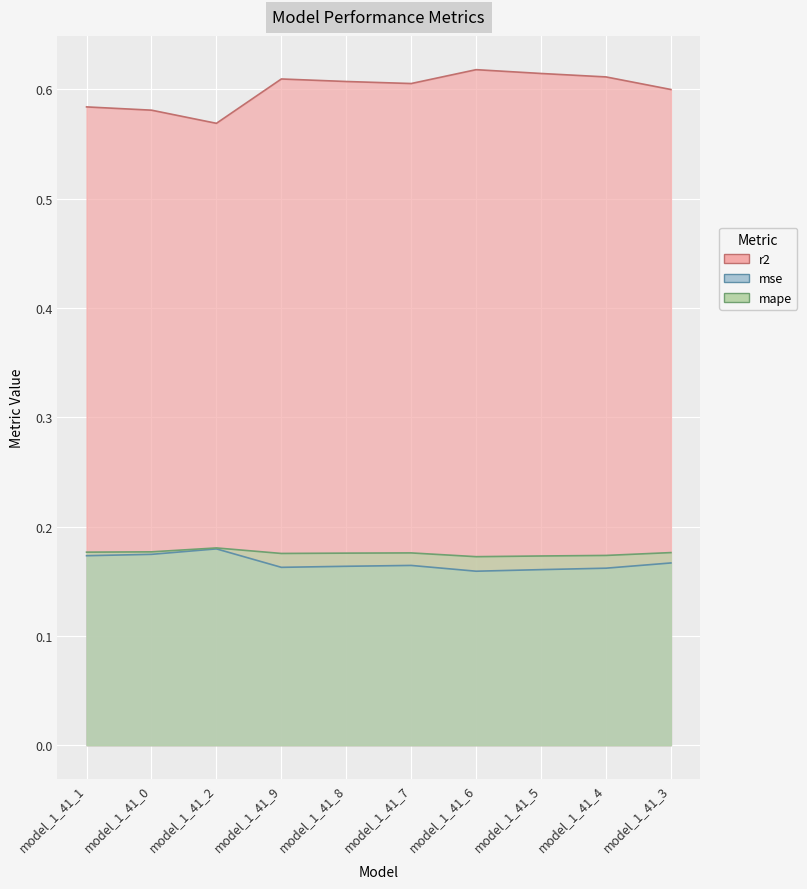

What is the minimum value for mse?

0.2